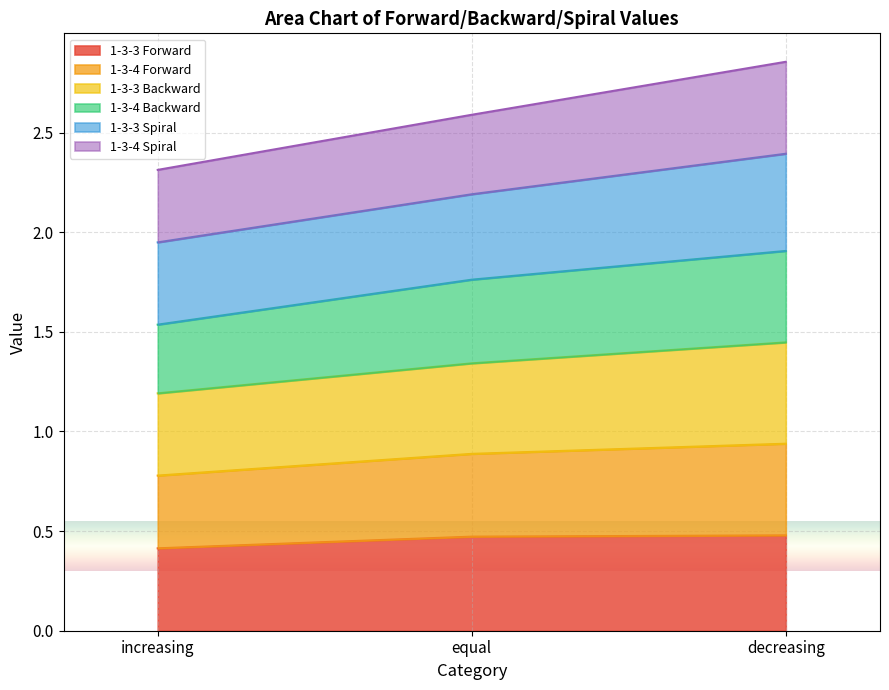

The value of 1-3-3 Forward at equal is 0.5. True or false?

True